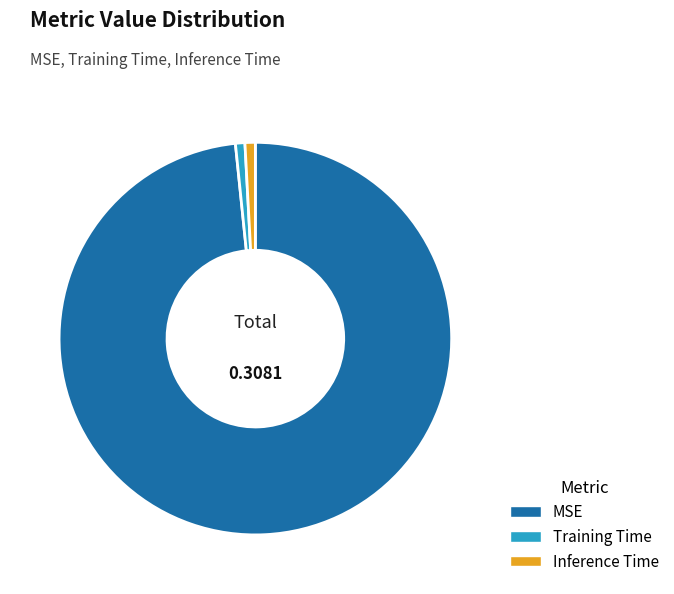

How many slices are in this pie chart?

3